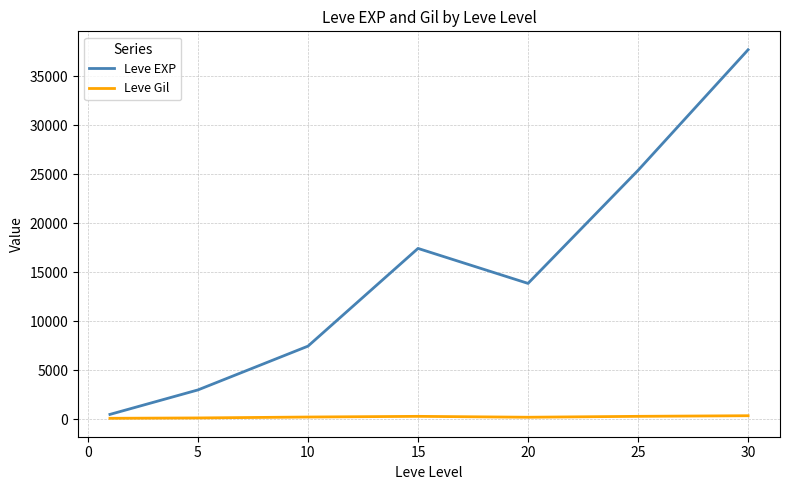

Rank the series by their maximum value, from lowest to highest.

Leve Gil, Leve EXP